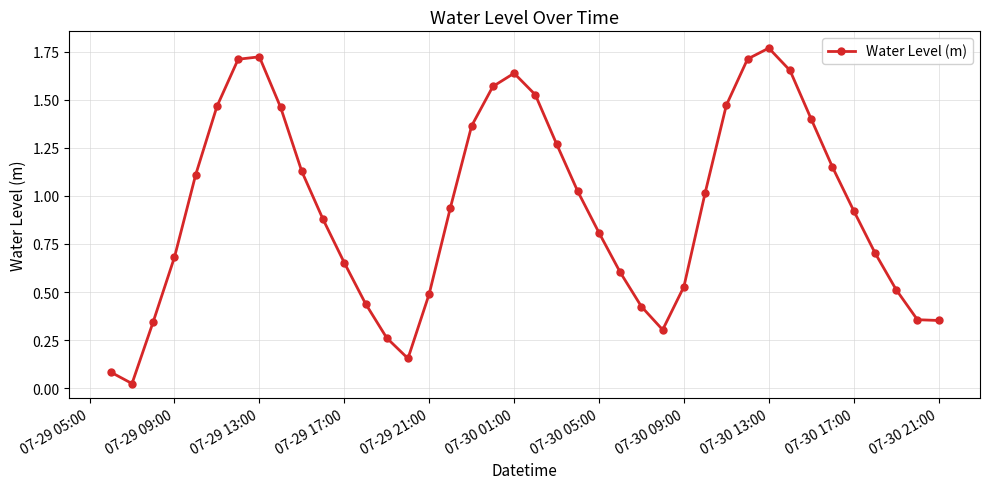

True or false: the data has more than 0 interior local peaks.

True